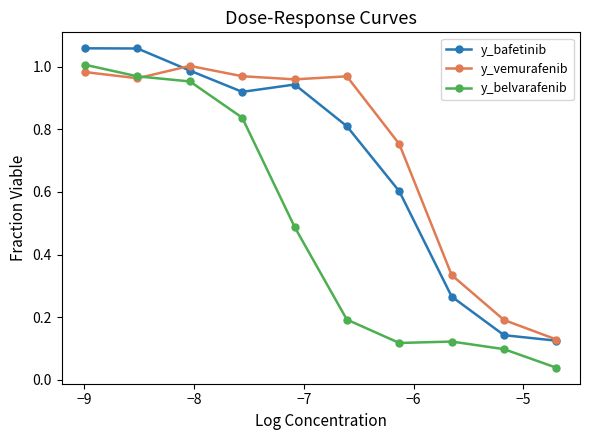

At how many categories does at least one series exceed 0?

10